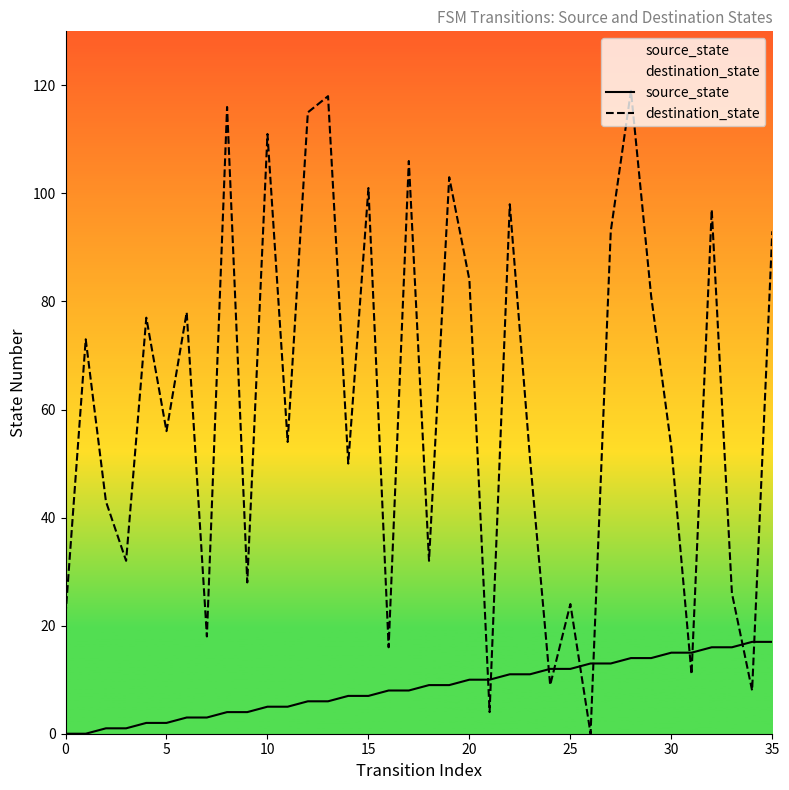

The destination_state series shows 7 at 35. True or false?

False